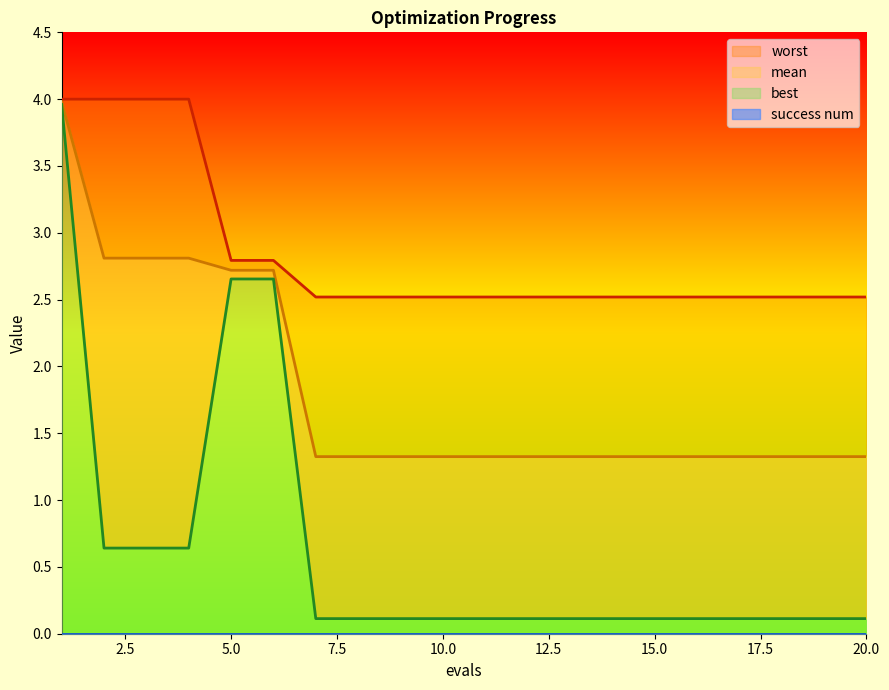

True or false: best and mean cross at least once.

False